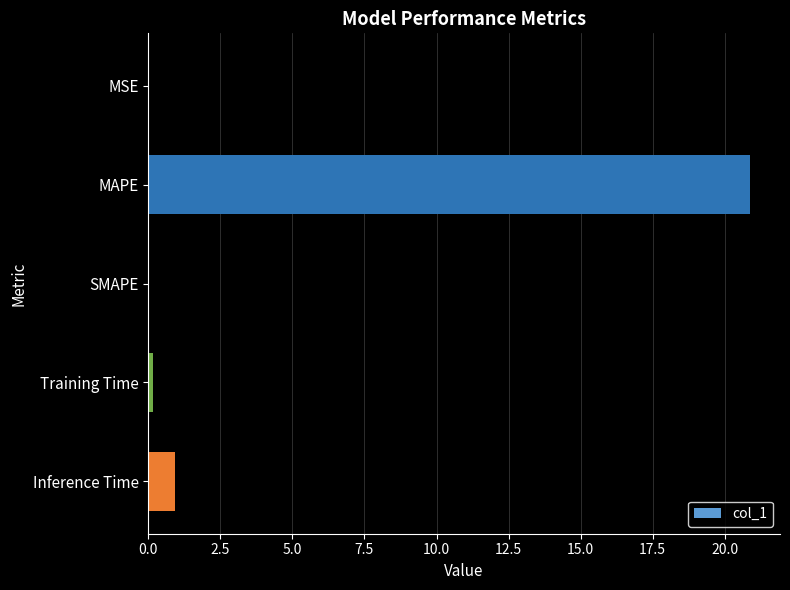

How many categories are shown in the chart?

5